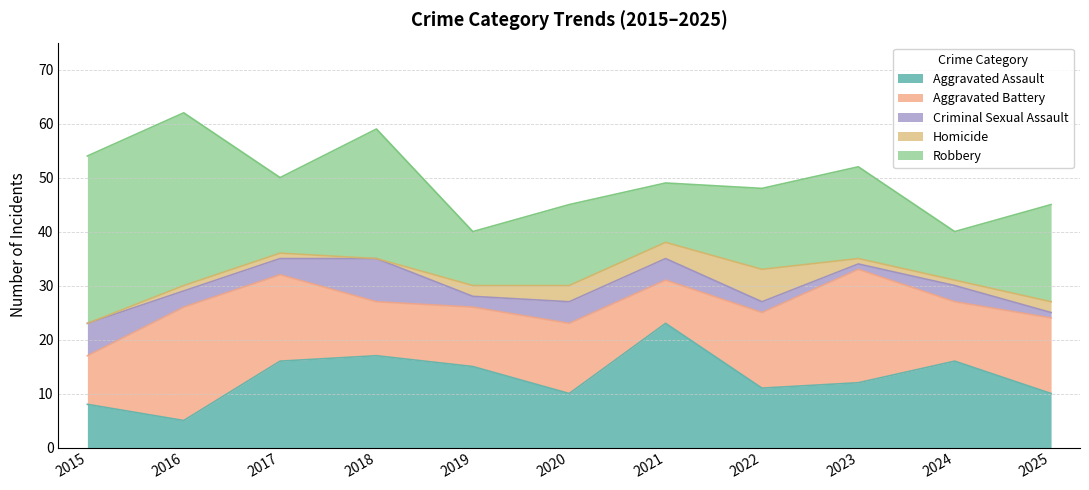

Does the chart display data point markers on the line(s)?

No